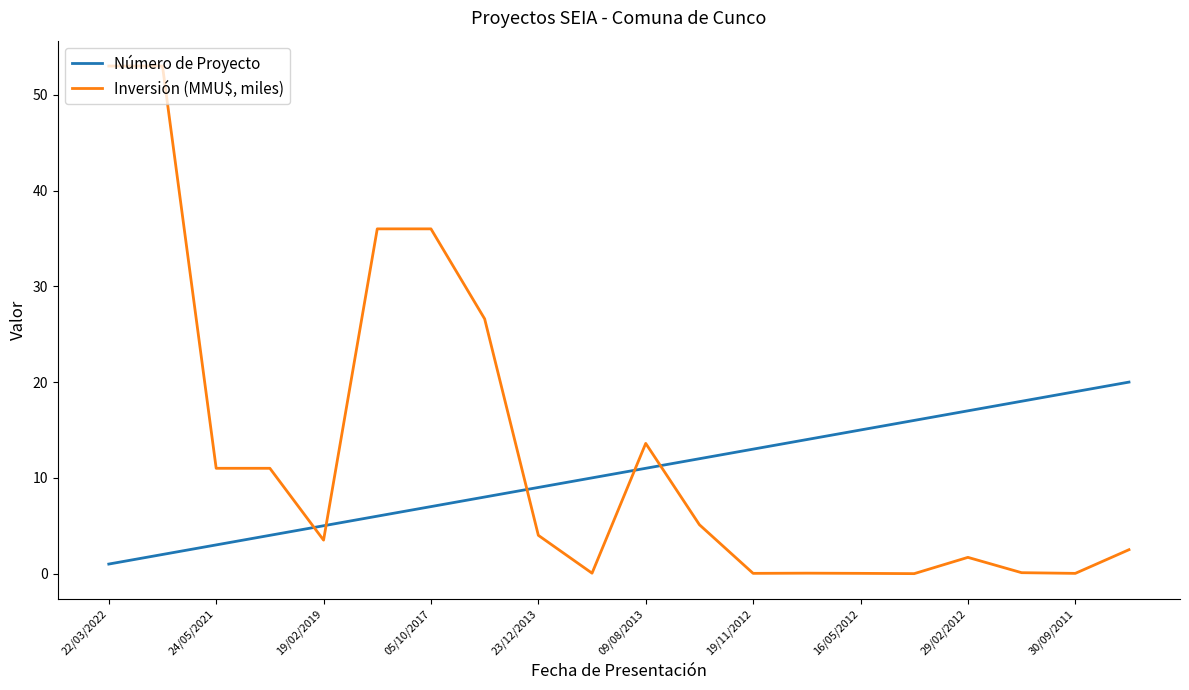

Which series ends up on top after the final intersection of Número de Proyecto and Inversión (MMU$, miles)?

Número de Proyecto